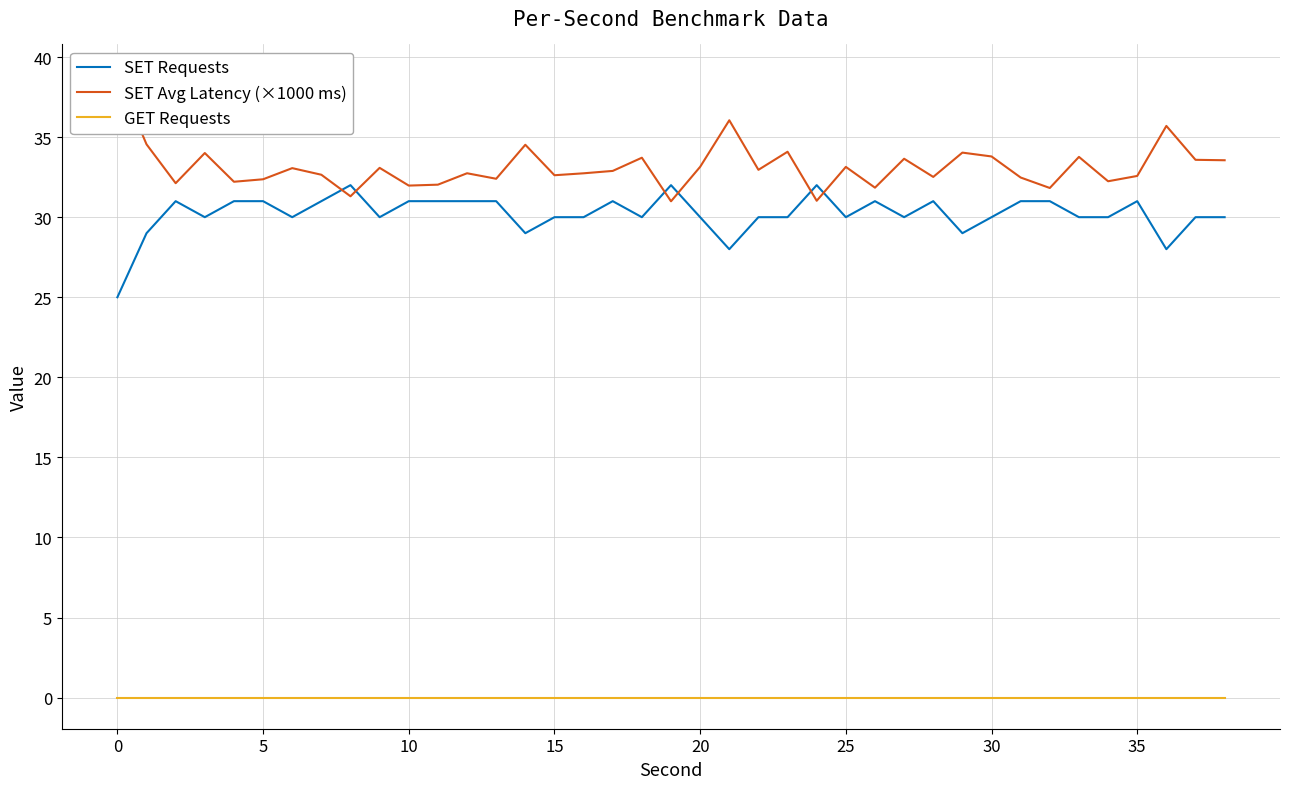

Reading right to left, transcribe all the data shown in this chart.

SET Requests: 30.0	30.0	28.0	31.0	30.0	30.0	31.0	31.0	30.0	29.0	31.0	30.0	31.0	30.0	32.0	30.0	30.0	28.0	30.0	32.0	30.0	31.0	30.0	30.0	29.0	31.0	31.0	31.0	31.0	30.0	32.0	31.0	30.0	31.0	31.0	30.0	31.0	29.0	25.0
SET Avg Latency (×1000 ms): 33.6	33.6	35.7	32.6	32.2	33.8	31.8	32.5	33.8	34.0	32.5	33.6	31.8	33.1	31.0	34.1	33.0	36.1	33.1	31.0	33.7	32.9	32.7	32.6	34.5	32.4	32.7	32.0	32.0	33.1	31.3	32.6	33.1	32.4	32.2	34.0	32.1	34.5	38.8
GET Requests: 0.0	0.0	0.0	0.0	0.0	0.0	0.0	0.0	0.0	0.0	0.0	0.0	0.0	0.0	0.0	0.0	0.0	0.0	0.0	0.0	0.0	0.0	0.0	0.0	0.0	0.0	0.0	0.0	0.0	0.0	0.0	0.0	0.0	0.0	0.0	0.0	0.0	0.0	0.0